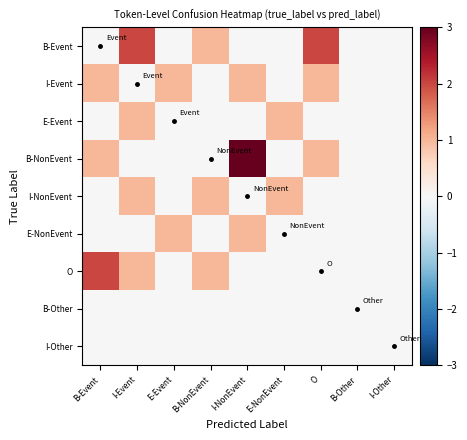

Reading left to right, what are all the values shown in this chart?

B-Event: B-Event=0	I-Event=2	E-Event=0	B-NonEvent=1	I-NonEvent=0	E-NonEvent=0	O=2	B-Other=0	I-Other=0
I-Event: B-Event=1	I-Event=0	E-Event=1	B-NonEvent=0	I-NonEvent=1	E-NonEvent=0	O=1	B-Other=0	I-Other=0
E-Event: B-Event=0	I-Event=1	E-Event=0	B-NonEvent=0	I-NonEvent=0	E-NonEvent=1	O=0	B-Other=0	I-Other=0
B-NonEvent: B-Event=1	I-Event=0	E-Event=0	B-NonEvent=0	I-NonEvent=3	E-NonEvent=0	O=1	B-Other=0	I-Other=0
I-NonEvent: B-Event=0	I-Event=1	E-Event=0	B-NonEvent=1	I-NonEvent=0	E-NonEvent=1	O=0	B-Other=0	I-Other=0
E-NonEvent: B-Event=0	I-Event=0	E-Event=1	B-NonEvent=0	I-NonEvent=1	E-NonEvent=0	O=0	B-Other=0	I-Other=0
O: B-Event=2	I-Event=1	E-Event=0	B-NonEvent=1	I-NonEvent=0	E-NonEvent=0	O=0	B-Other=0	I-Other=0
B-Other: B-Event=0	I-Event=0	E-Event=0	B-NonEvent=0	I-NonEvent=0	E-NonEvent=0	O=0	B-Other=0	I-Other=0
I-Other: B-Event=0	I-Event=0	E-Event=0	B-NonEvent=0	I-NonEvent=0	E-NonEvent=0	O=0	B-Other=0	I-Other=0